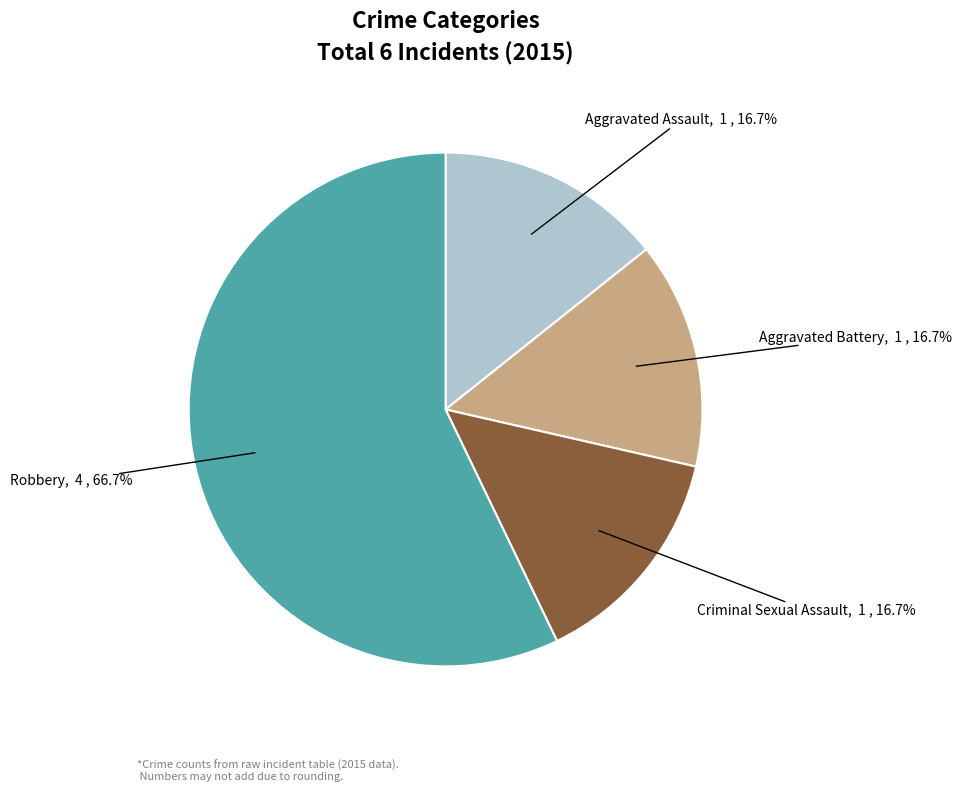

Which category has the smallest portion of the pie?

Aggravated Assault